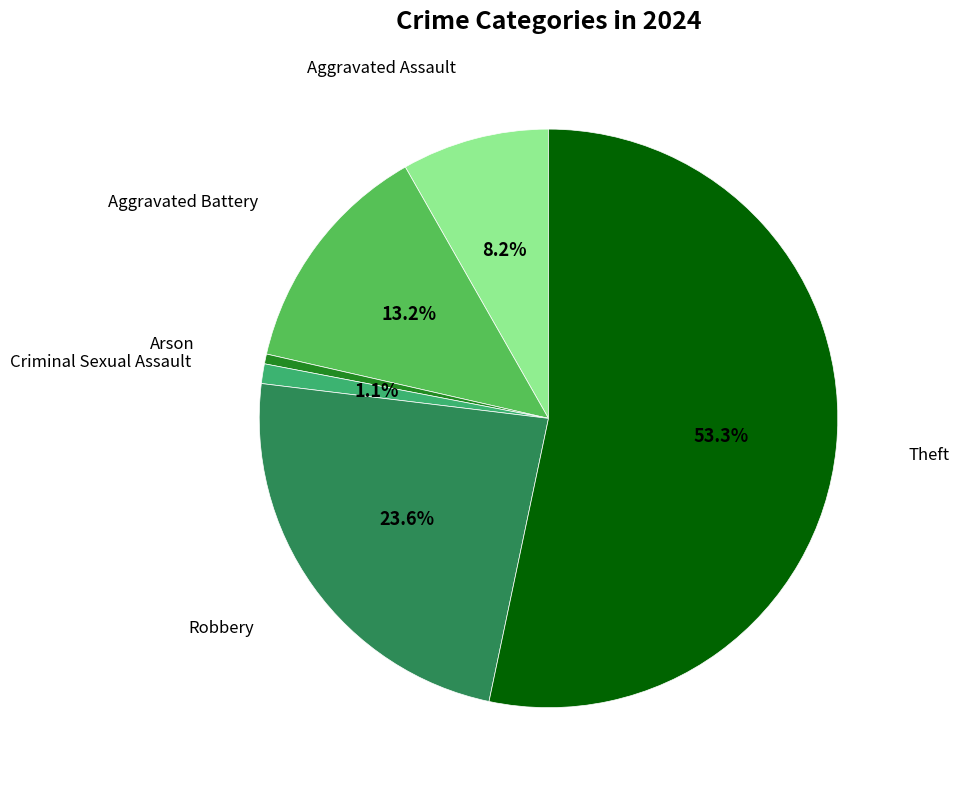

Does any single category account for the majority?

Yes